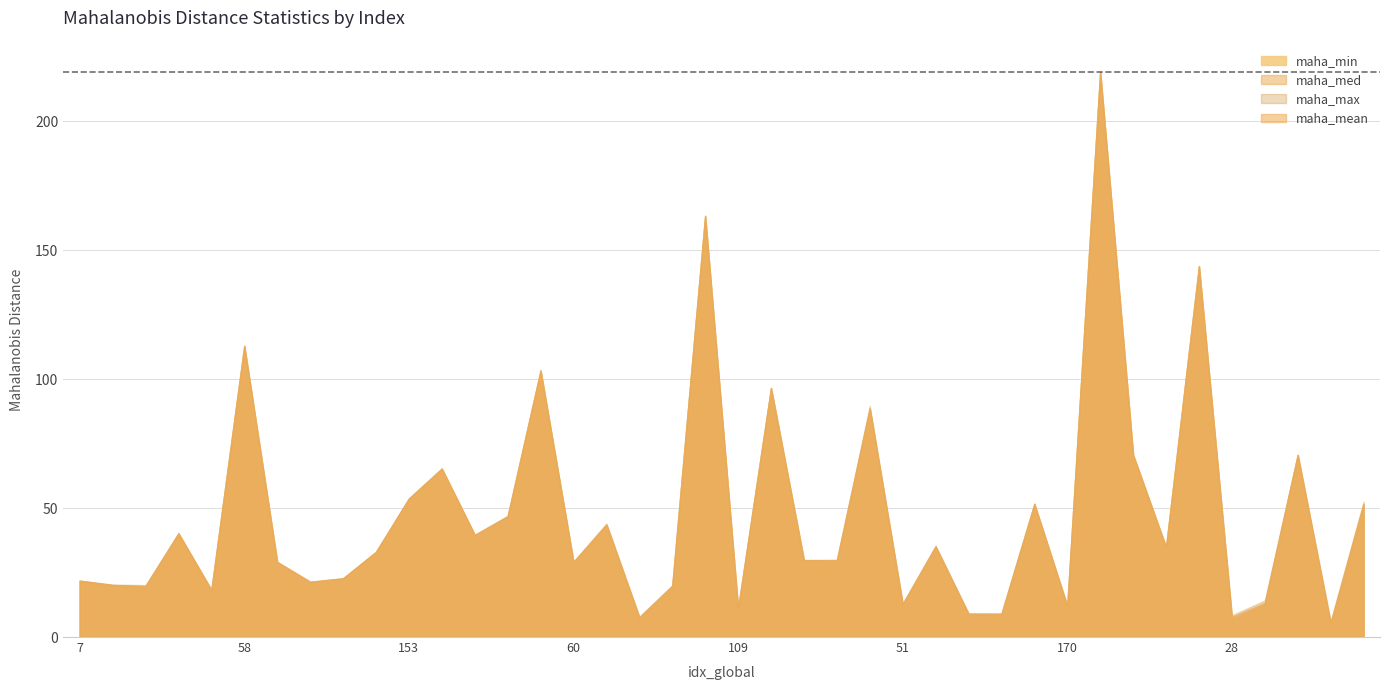

What is the lowest value of the maha_min series?

4.5